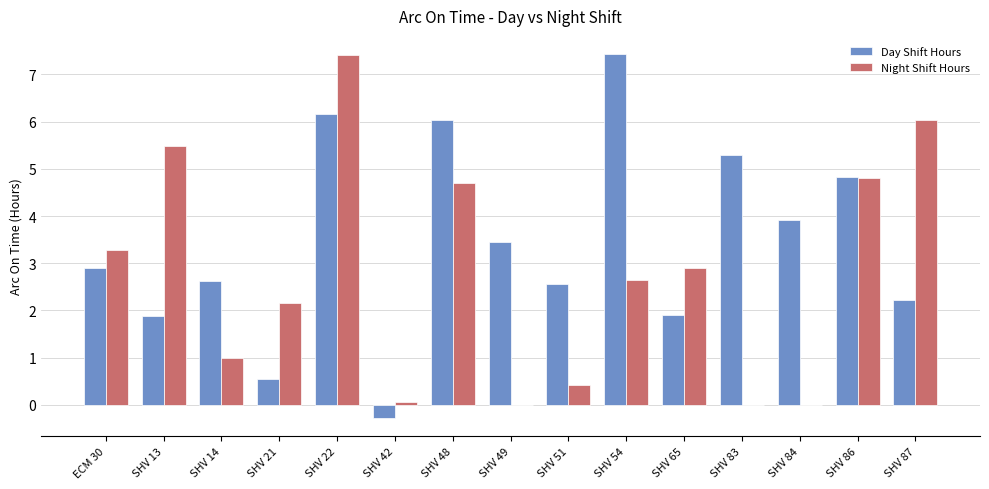

What are all the series names shown in the legend?

Day Shift Hours, Night Shift Hours